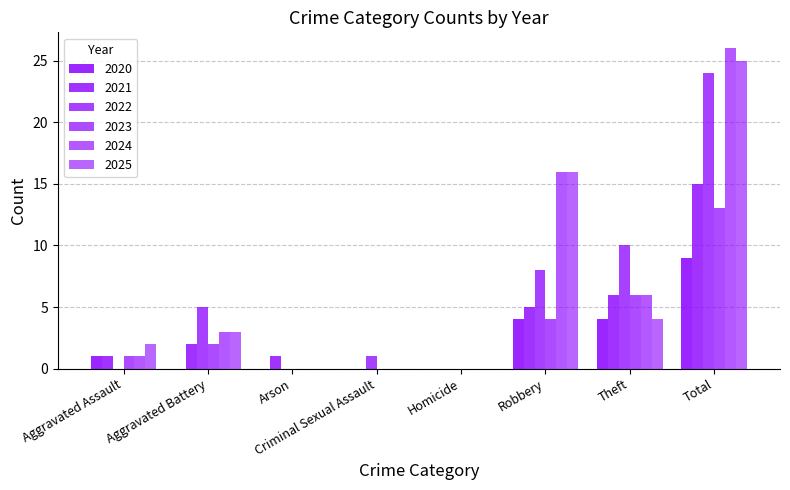

Are the bars horizontal?

No